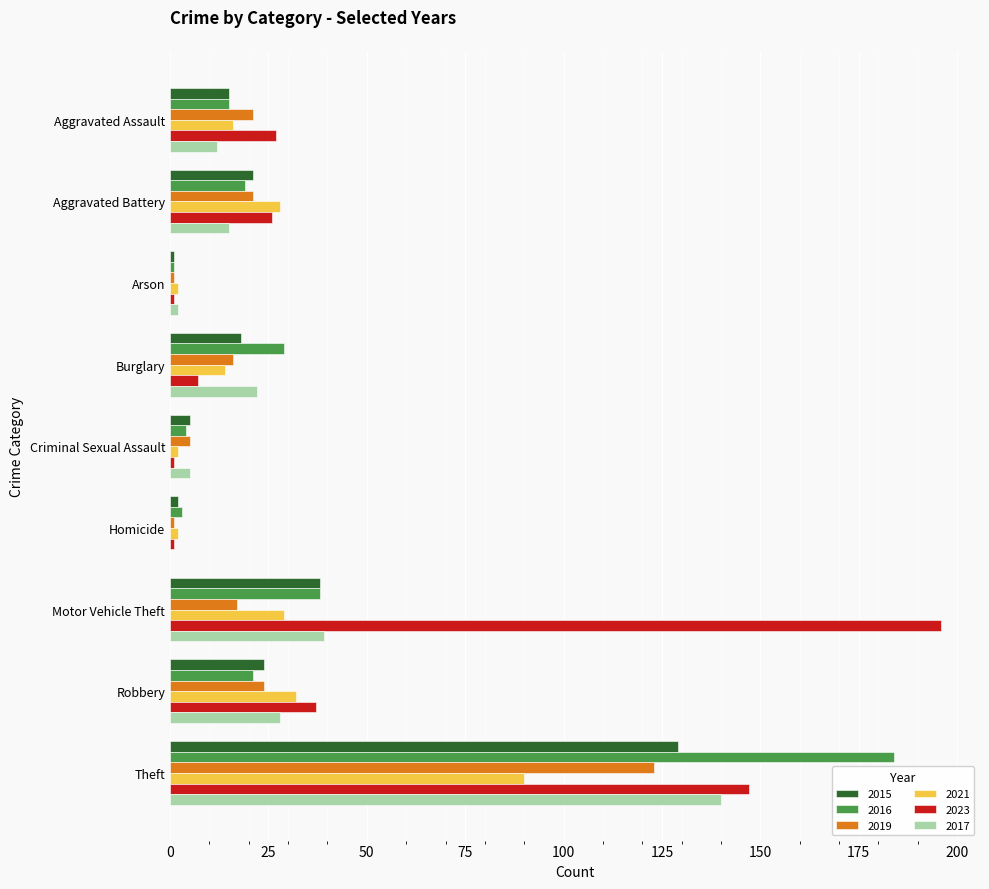

What is the sum of all 2016 values?

314